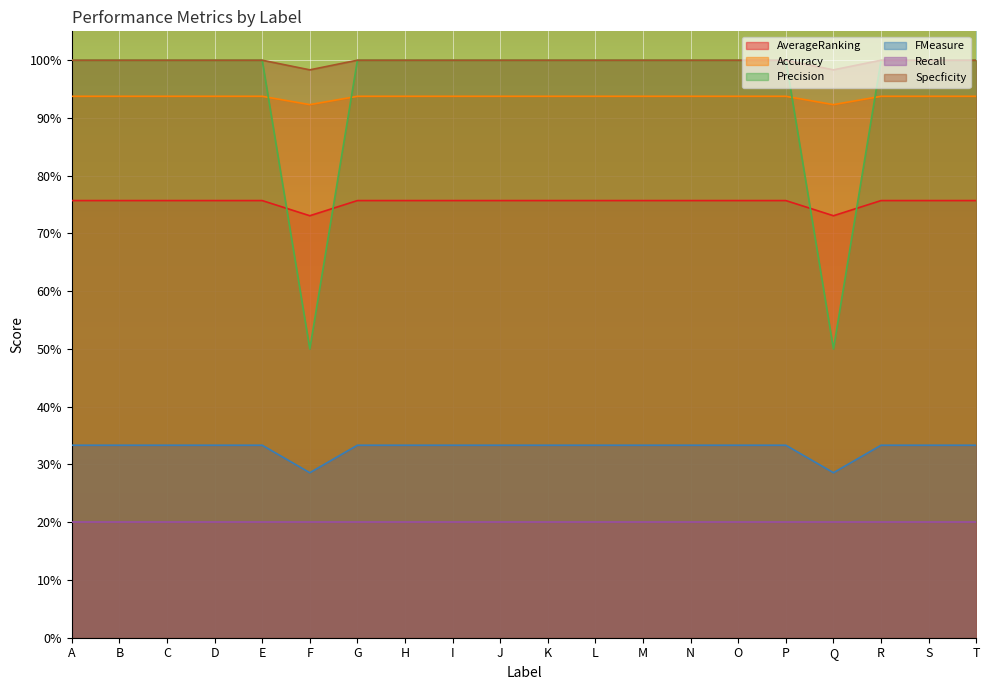

Rank the categories by Accuracy value from lowest to highest.

F, Q, A, B, C, D, E, G, H, I, J, K, L, M, N, O, P, R, S, T